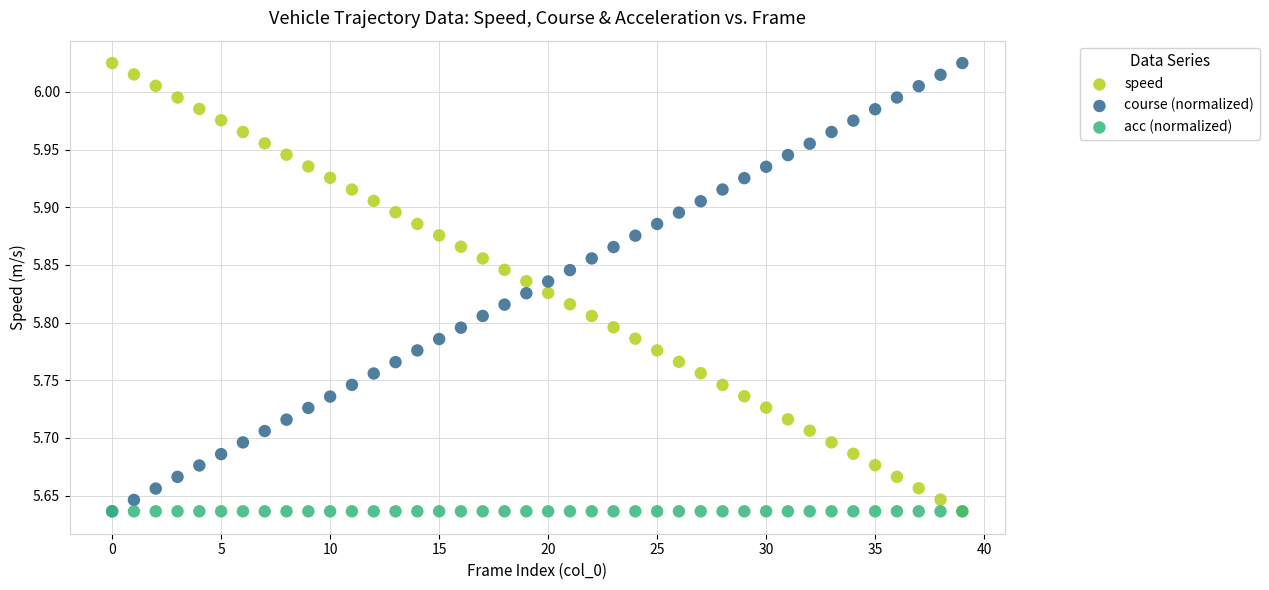

What are all the series names shown in the legend?

speed, course (normalized), acc (normalized)